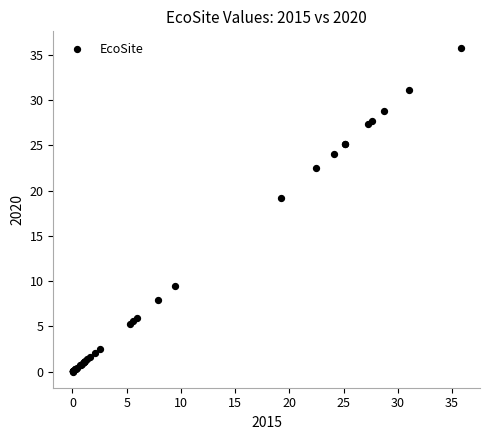

What Y value in the scatter plot is closest to 17?

19.2